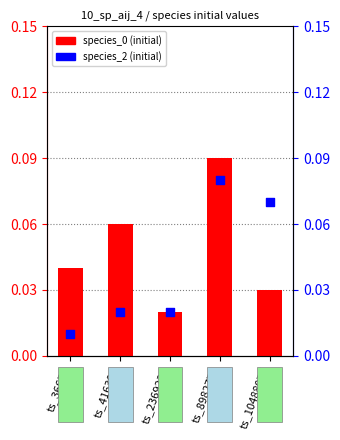

Which series reaches the maximum Y coordinate?

species_0 (t=0)